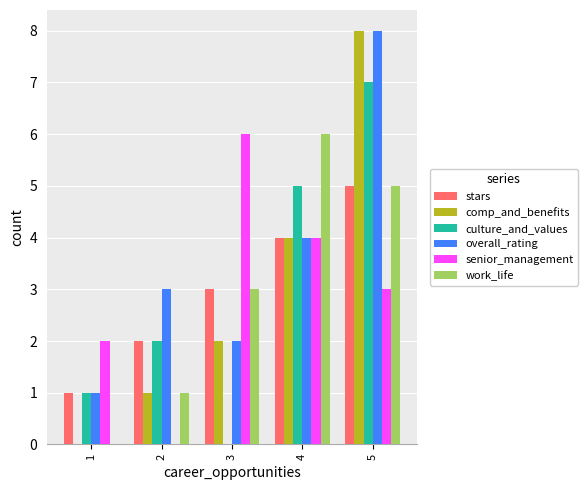

Read the comp_and_benefits value at 4.

4